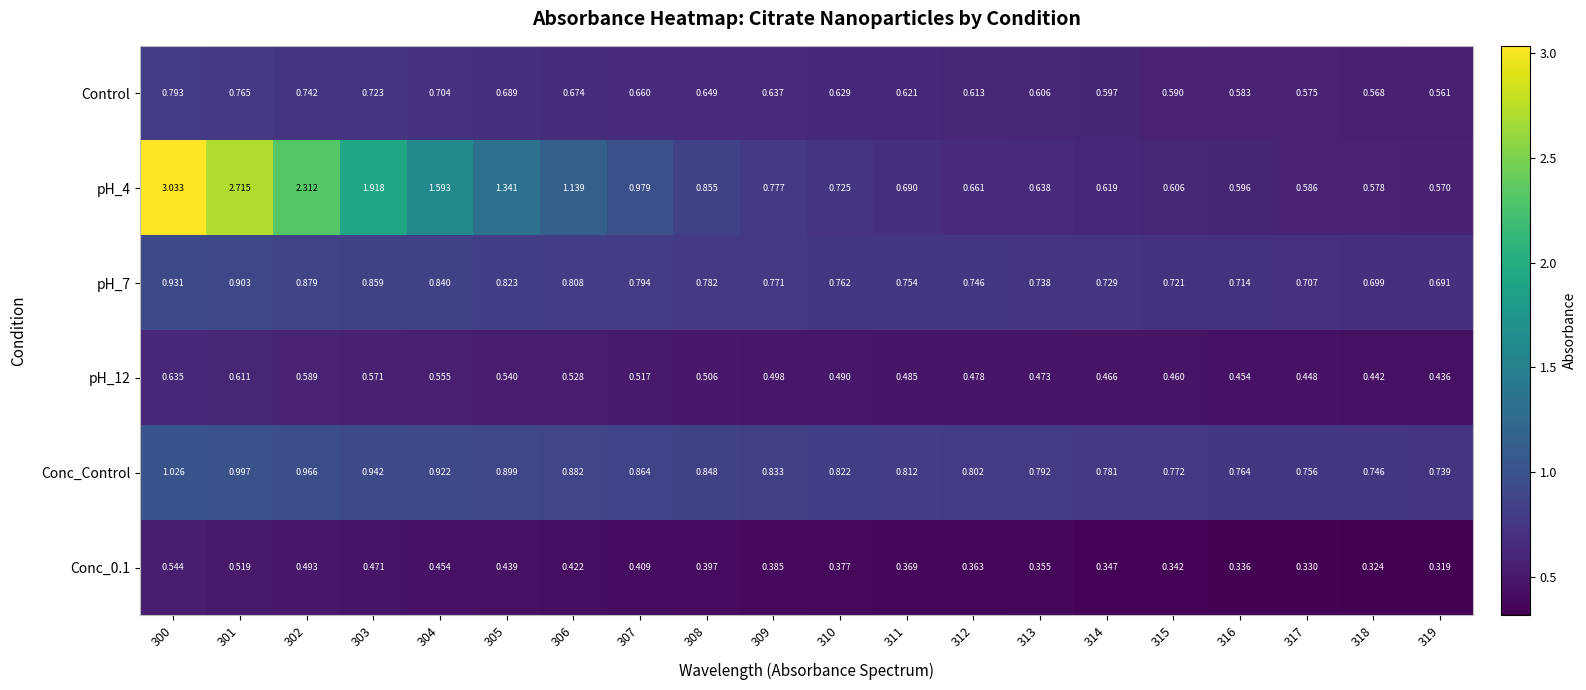

What is the total value across all series at 307?

4.2